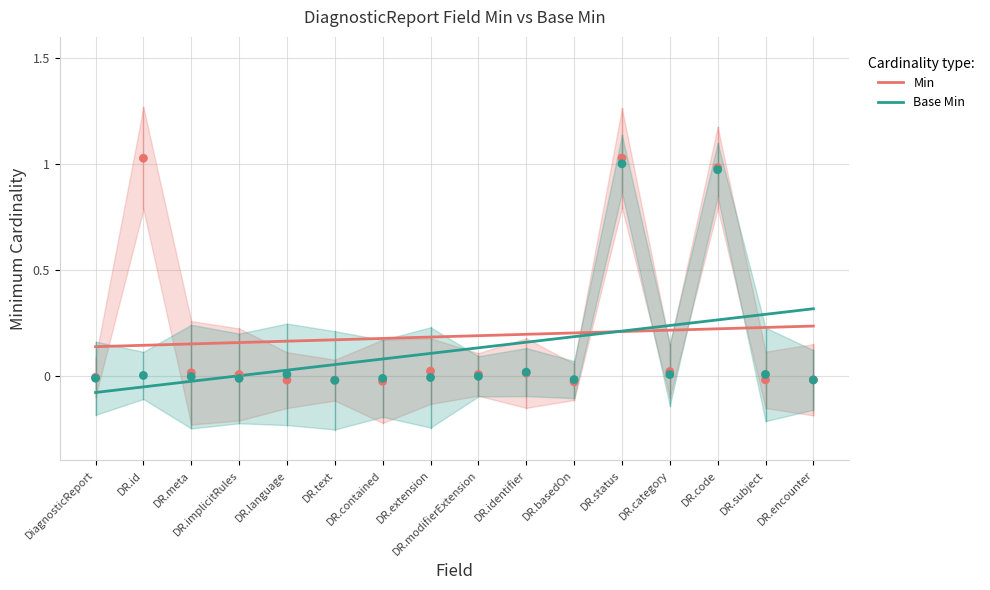

Which series has the largest total across all categories?

Min